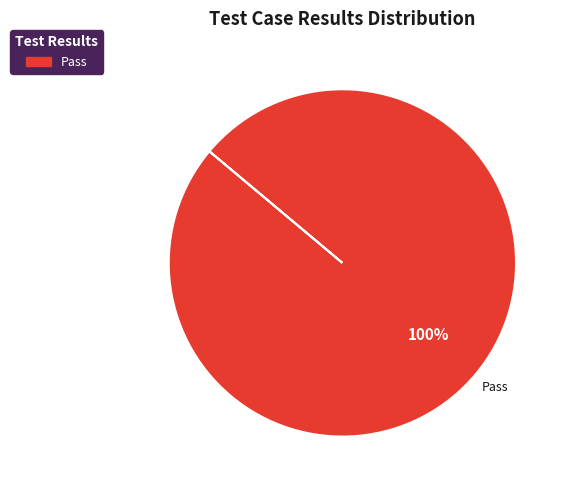

Is there a majority slice in this chart?

Yes